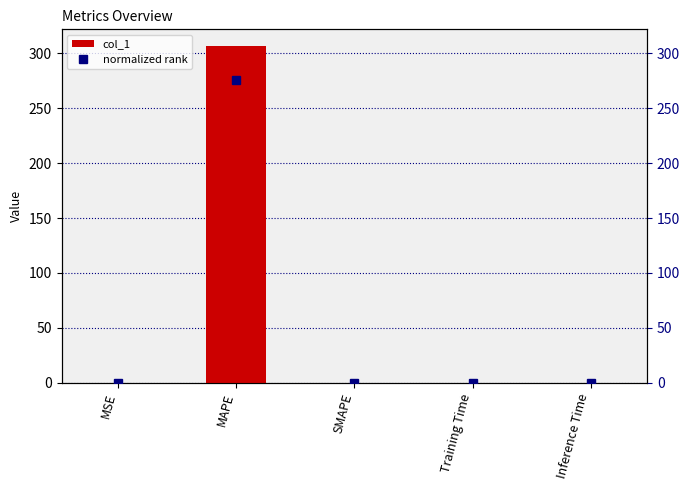

Reading left to right, list all the values displayed in this chart.

col_1: MSE=0.2	MAPE=306.4	SMAPE=0.0	Training Time=0.0	Inference Time=0.0
normalized rank: MSE=0.2	MAPE=275.8	SMAPE=0.0	Training Time=0.0	Inference Time=0.0